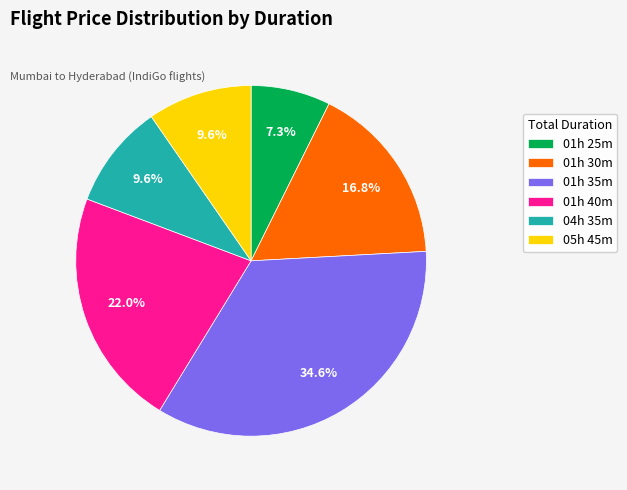

What percentage is NOT represented by 04h 35m?

90.4%